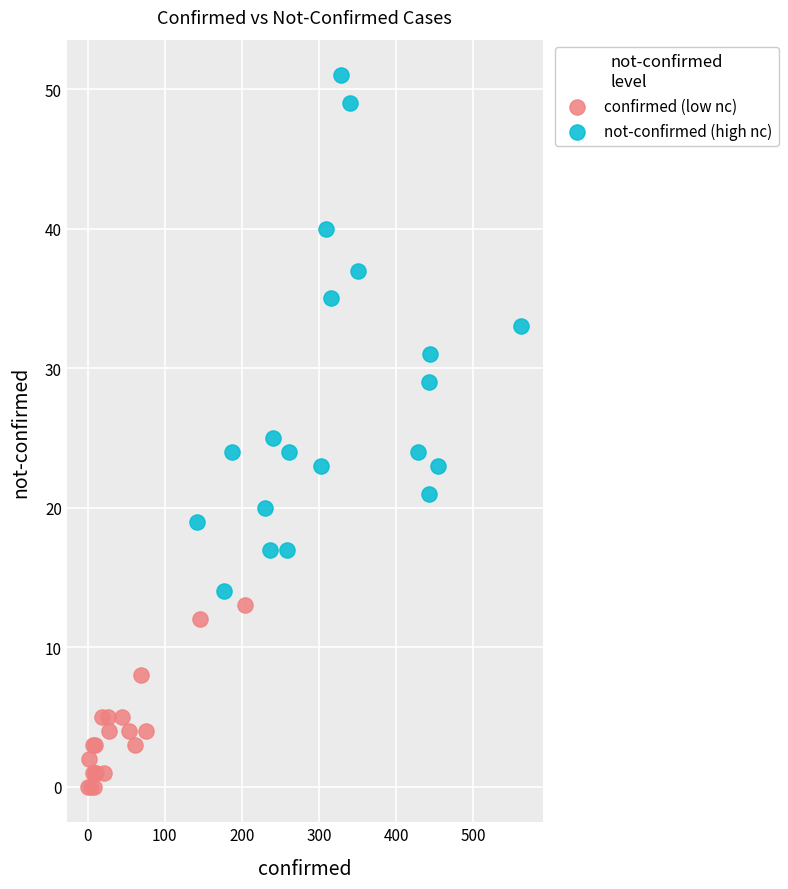

What are all the series names shown in the legend?

confirmed (low nc), not-confirmed (high nc)